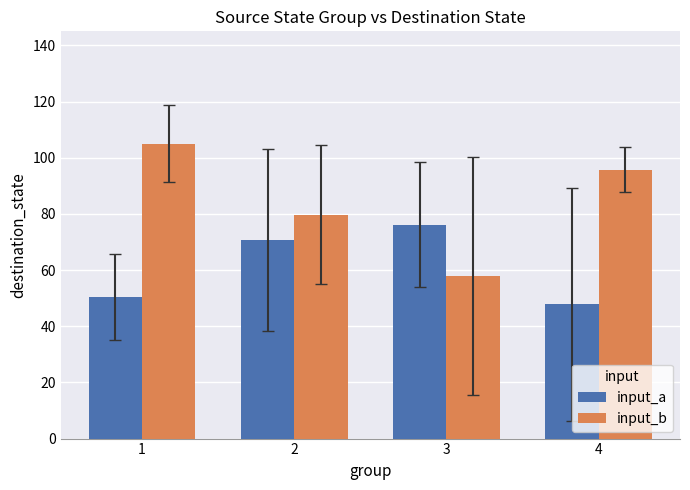

True or false: input_a has a value of 25.7 at 2.

False